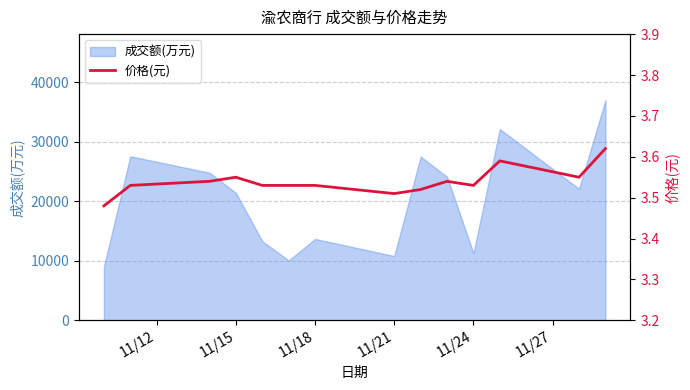

What is the sum of all values?

49.5